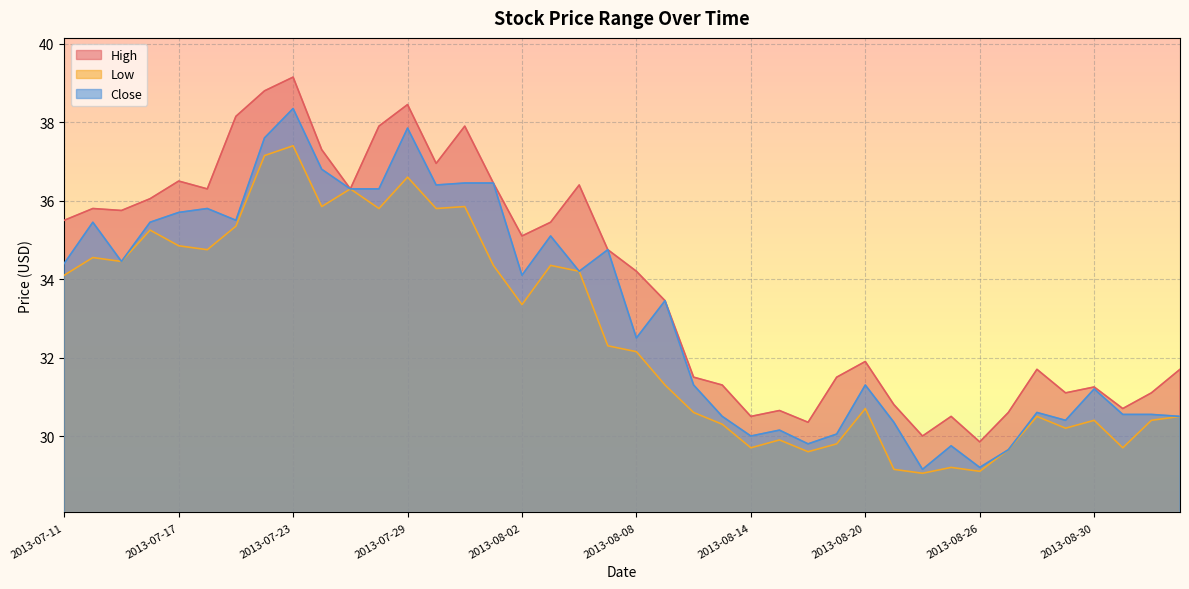

Reading right to left, what are all the values shown in this chart?

High: 31.7	31.1	30.7	31.2	31.1	31.7	30.6	29.9	30.5	30.0	30.8	31.9	31.5	30.4	30.6	30.5	31.3	31.5	33.5	34.2	34.8	36.4	35.5	35.1	36.5	37.9	37.0	38.5	37.9	36.3	37.3	39.1	38.8	38.1	36.3	36.5	36.0	35.8	35.8	35.5
Low: 30.5	30.4	29.7	30.4	30.2	30.5	29.6	29.1	29.2	29.1	29.1	30.7	29.8	29.6	29.9	29.7	30.3	30.6	31.3	32.1	32.3	34.2	34.4	33.4	34.4	35.9	35.8	36.6	35.8	36.3	35.9	37.4	37.1	35.4	34.8	34.9	35.2	34.5	34.5	34.1
Close: 30.5	30.6	30.6	31.2	30.4	30.6	29.6	29.2	29.8	29.1	30.4	31.3	30.1	29.8	30.1	30.0	30.5	31.3	33.5	32.5	34.8	34.2	35.1	34.1	36.5	36.5	36.4	37.9	36.3	36.3	36.8	38.4	37.6	35.5	35.8	35.7	35.5	34.5	35.5	34.4